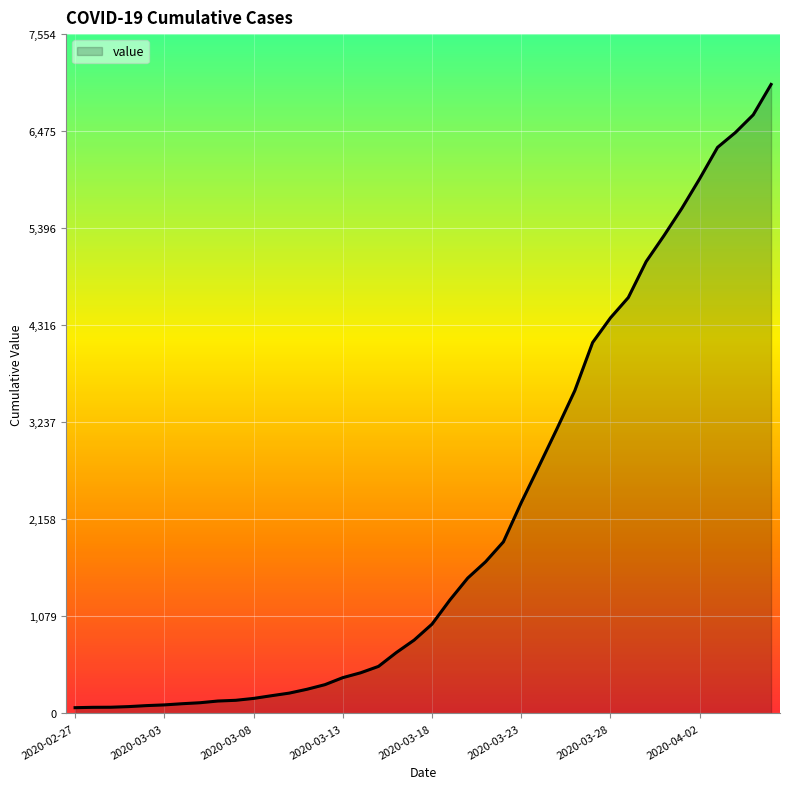

What is the smallest value displayed?

64